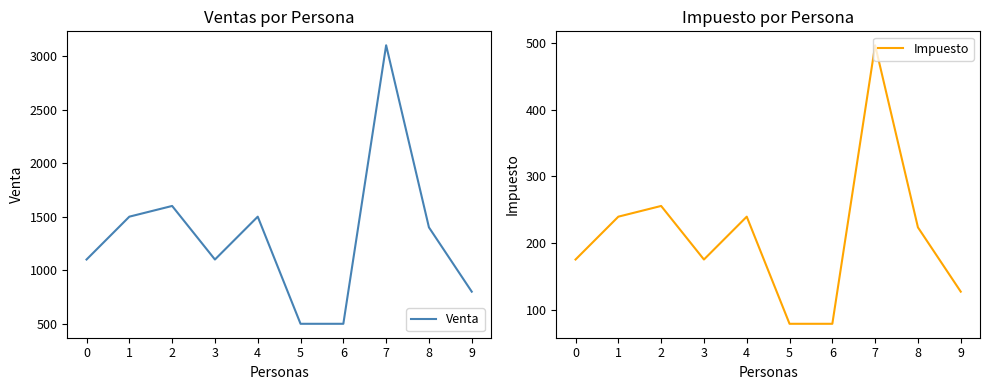

Where is Venta nearest to the value 1800?

2